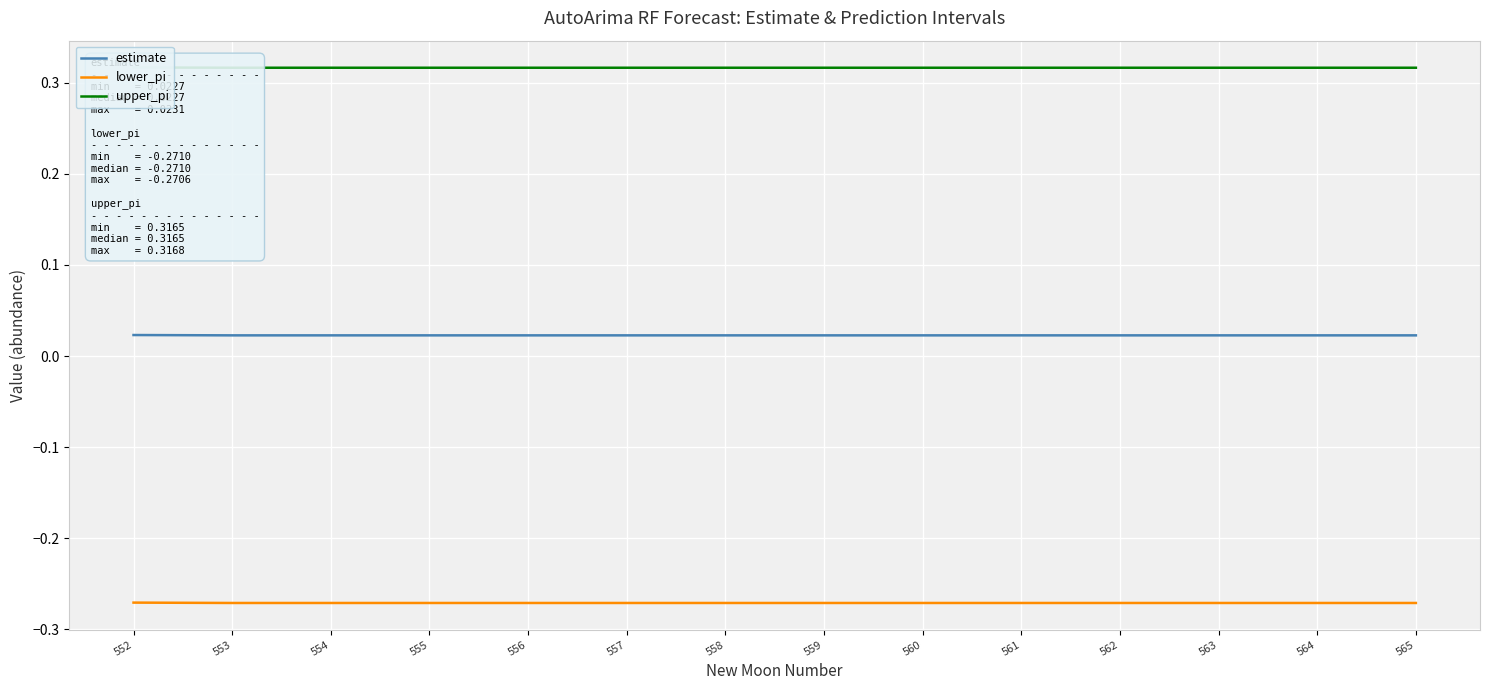

True or false: lower_pi has more than 2 points higher than both neighbors.

False